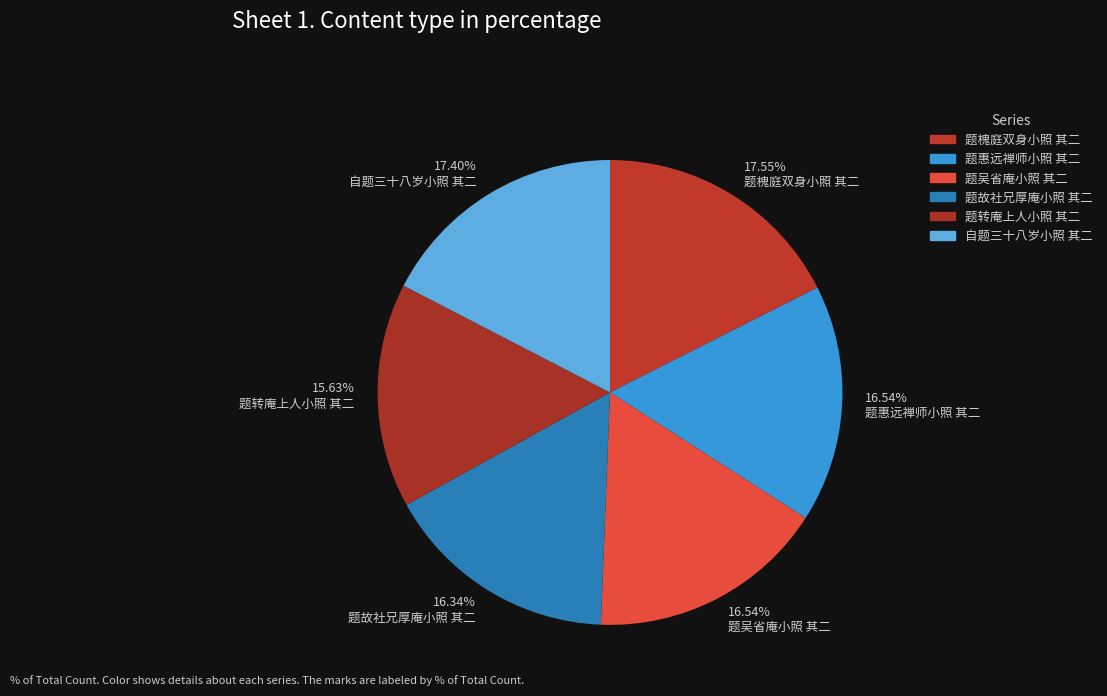

Rank the categories by value from lowest to highest.

题转庵上人小照 其二, 题故社兄厚庵小照 其二, 题惠远禅师小照 其二, 题吴省庵小照 其二, 自题三十八岁小照 其二, 题槐庭双身小照 其二